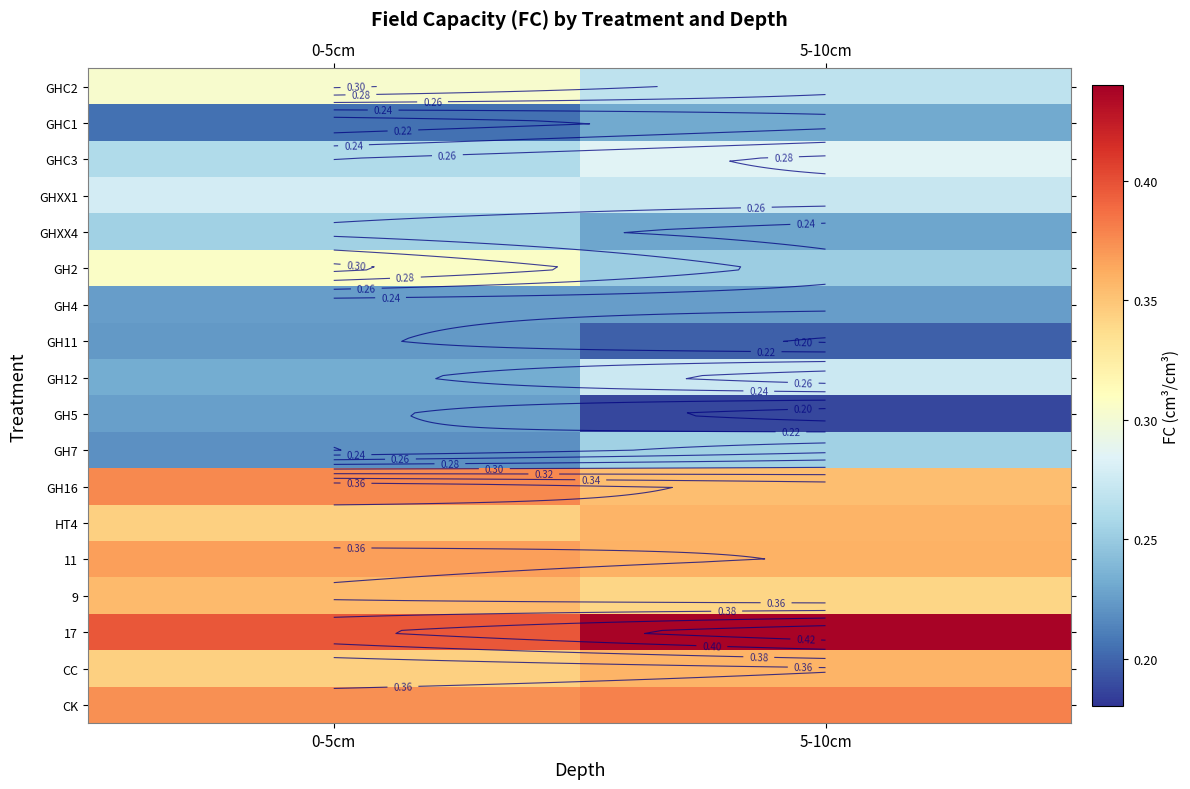

List the series in order of their peak value, lowest first.

GH11, GH4, GH5, GHC1, GH7, GHXX4, GH12, GHXX1, GHC3, GHC2, GH2, 9, HT4, CC, 11, GH16, CK, 17